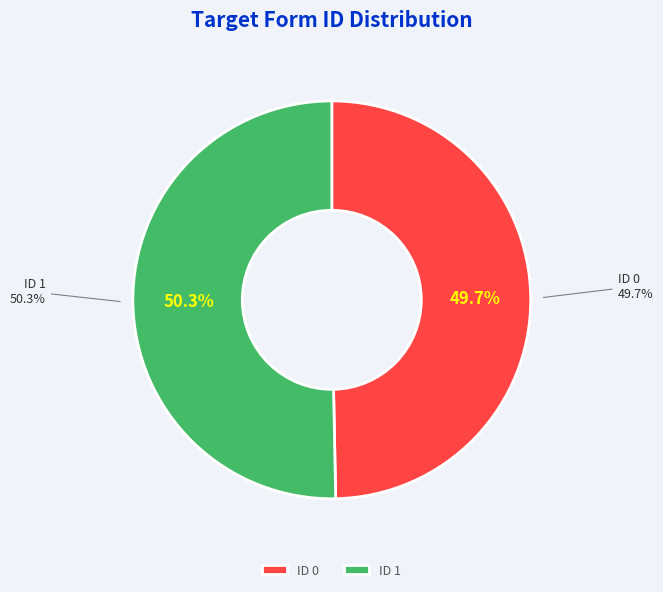

Does 1 account for over 50% of the chart?

Yes